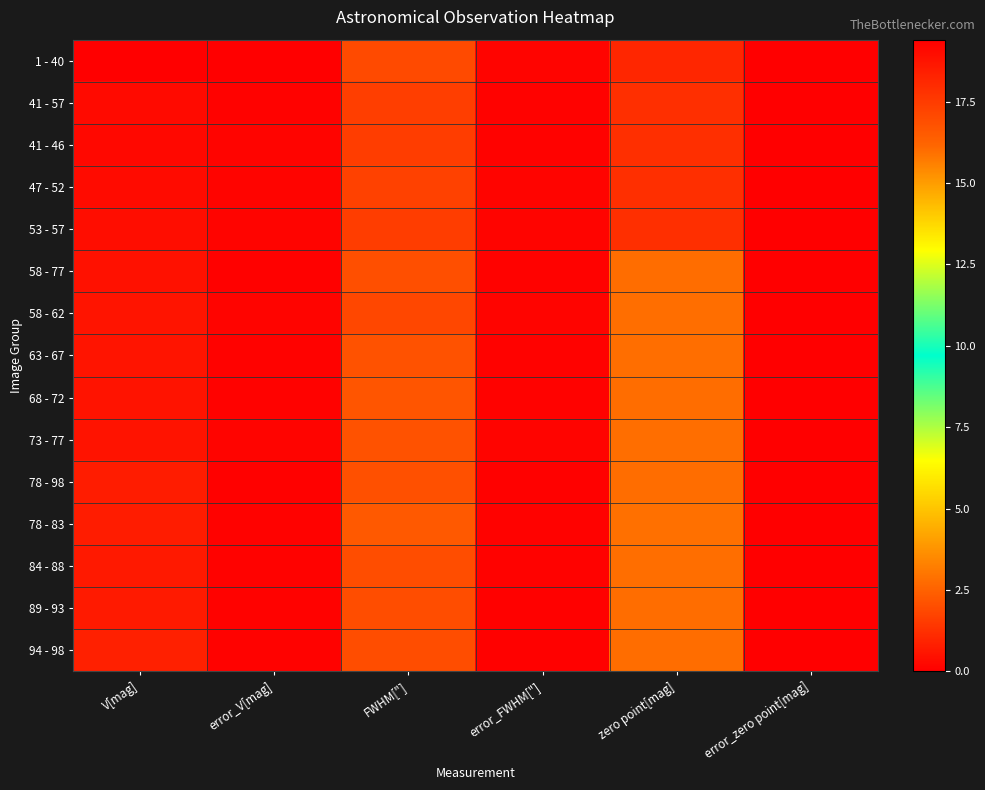

Reading left to right, transcribe all the data shown in this chart.

1 - 40: V[mag]=19.4	error_V[mag]=0.0	FWHM["]=1.9	error_FWHM["]=0.1	zero point[mag]=1.0	error_zero point[mag]=0.0
41 - 57: V[mag]=19.0	error_V[mag]=0.1	FWHM["]=1.6	error_FWHM["]=0.1	zero point[mag]=1.2	error_zero point[mag]=0.0
41 - 46: V[mag]=19.1	error_V[mag]=0.1	FWHM["]=1.6	error_FWHM["]=0.1	zero point[mag]=1.2	error_zero point[mag]=0.0
47 - 52: V[mag]=19.0	error_V[mag]=0.1	FWHM["]=1.7	error_FWHM["]=0.1	zero point[mag]=1.2	error_zero point[mag]=0.0
53 - 57: V[mag]=19.0	error_V[mag]=0.1	FWHM["]=1.6	error_FWHM["]=0.1	zero point[mag]=1.2	error_zero point[mag]=0.0
58 - 77: V[mag]=18.8	error_V[mag]=0.1	FWHM["]=2.0	error_FWHM["]=0.1	zero point[mag]=2.8	error_zero point[mag]=0.0
58 - 62: V[mag]=18.8	error_V[mag]=0.1	FWHM["]=1.9	error_FWHM["]=0.1	zero point[mag]=2.8	error_zero point[mag]=0.0
63 - 67: V[mag]=18.8	error_V[mag]=0.1	FWHM["]=2.1	error_FWHM["]=0.1	zero point[mag]=2.8	error_zero point[mag]=0.0
68 - 72: V[mag]=18.8	error_V[mag]=0.1	FWHM["]=2.2	error_FWHM["]=0.1	zero point[mag]=2.8	error_zero point[mag]=0.0
73 - 77: V[mag]=18.8	error_V[mag]=0.1	FWHM["]=2.1	error_FWHM["]=0.1	zero point[mag]=2.8	error_zero point[mag]=0.0
78 - 98: V[mag]=18.5	error_V[mag]=0.1	FWHM["]=2.1	error_FWHM["]=0.1	zero point[mag]=2.8	error_zero point[mag]=0.0
78 - 83: V[mag]=18.5	error_V[mag]=0.1	FWHM["]=2.3	error_FWHM["]=0.1	zero point[mag]=2.8	error_zero point[mag]=0.0
84 - 88: V[mag]=18.6	error_V[mag]=0.1	FWHM["]=2.0	error_FWHM["]=0.1	zero point[mag]=2.8	error_zero point[mag]=0.0
89 - 93: V[mag]=18.6	error_V[mag]=0.1	FWHM["]=2.0	error_FWHM["]=0.1	zero point[mag]=2.8	error_zero point[mag]=0.0
94 - 98: V[mag]=18.3	error_V[mag]=0.1	FWHM["]=2.0	error_FWHM["]=0.1	zero point[mag]=2.8	error_zero point[mag]=0.0